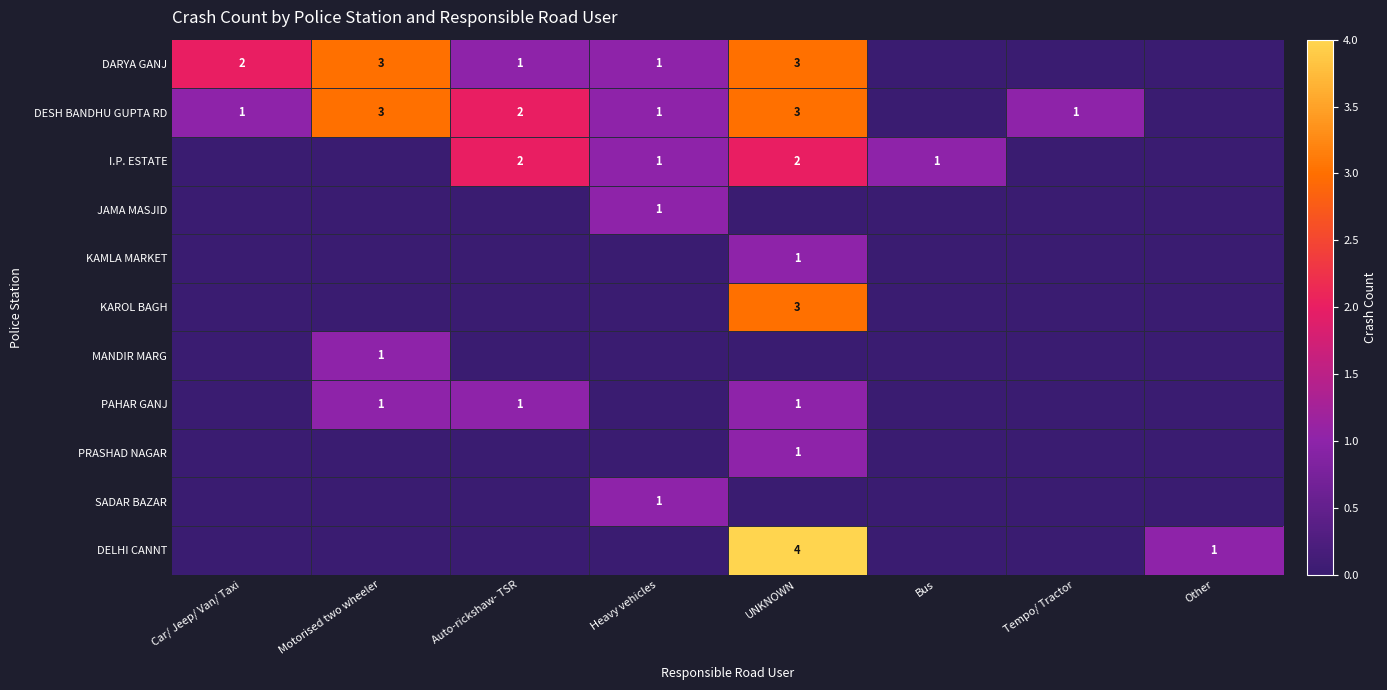

Is it true that I.P. ESTATE equals 2 at Auto-rickshaw- TSR?

True